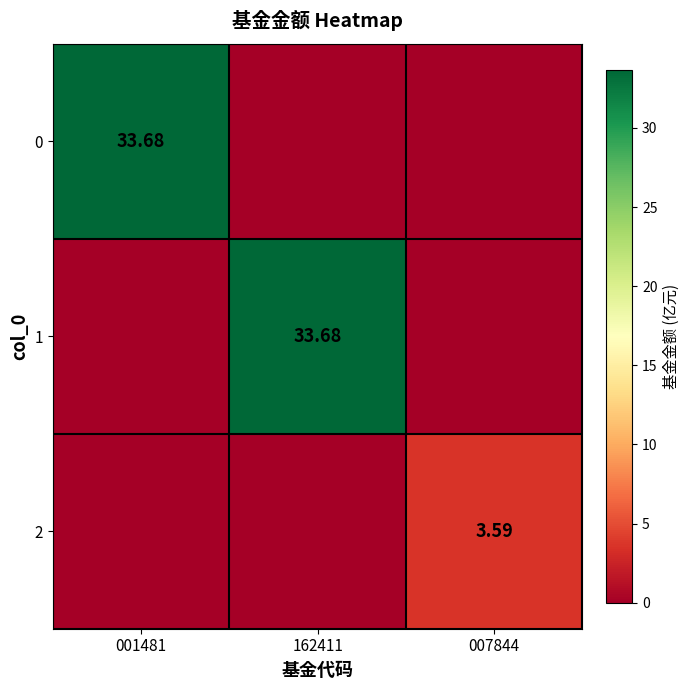

Count the number of data series in this chart.

3